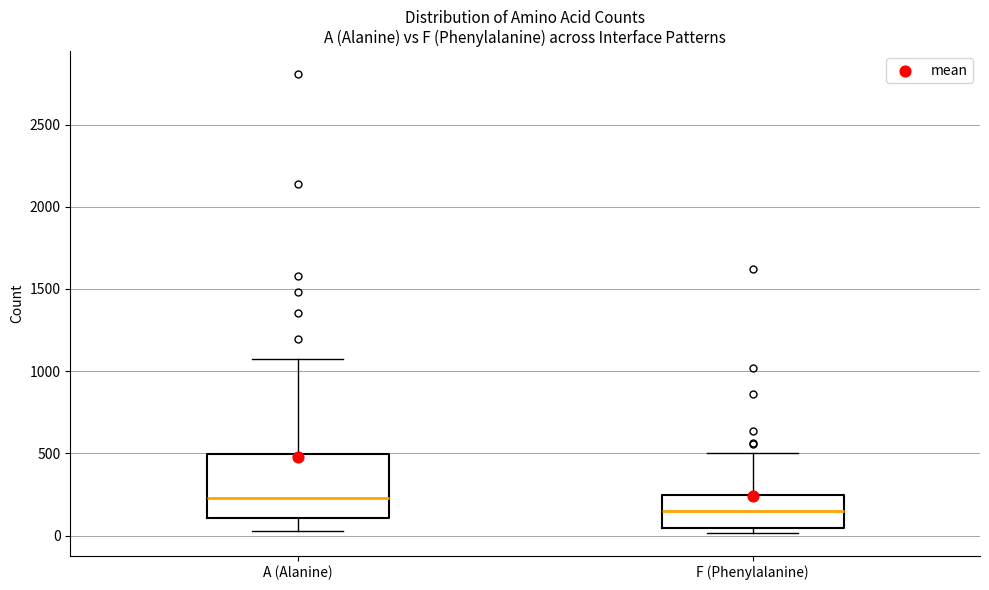

Reading left to right, transcribe this box plot: for each box, give where its median line is, the range the box spans, and where its two whiskers end, as read against the y-axis. The values are not printed on the chart, so give them approximately, as read against the axis.

A (Alanine): median 250, box 100 to 500, whiskers 50 to 1100
F (Phenylalanine): median 150, box 50 to 250, whiskers 0 to 500